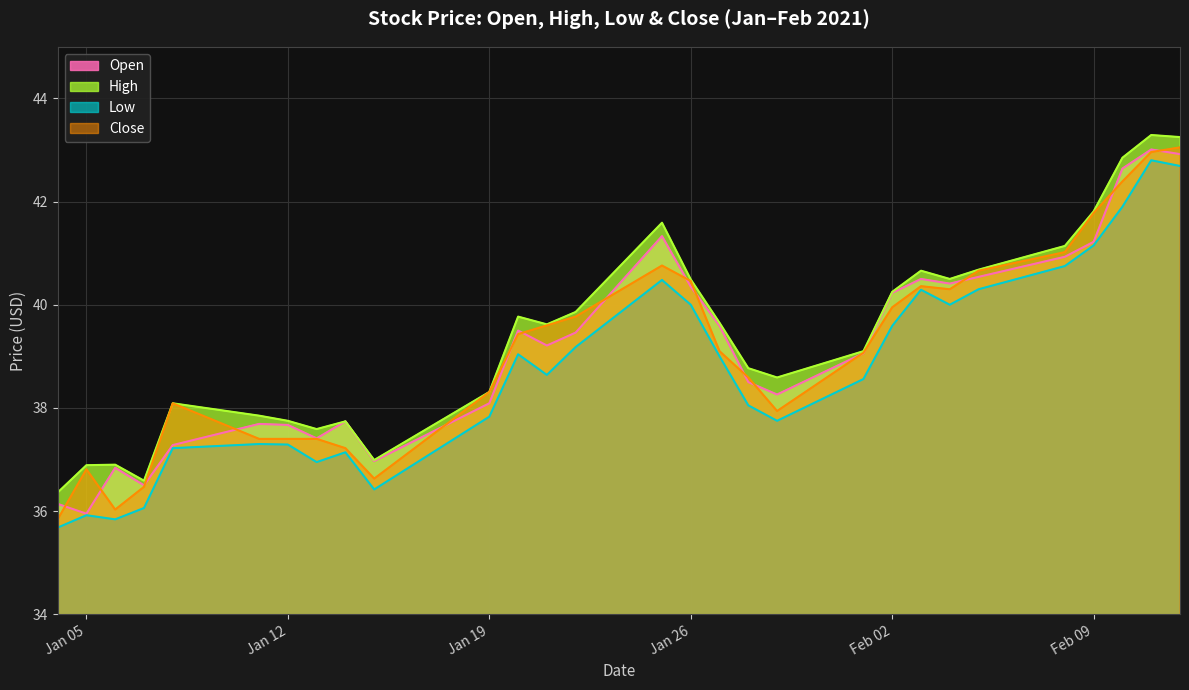

True or false: Low and High intersect in this chart.

False